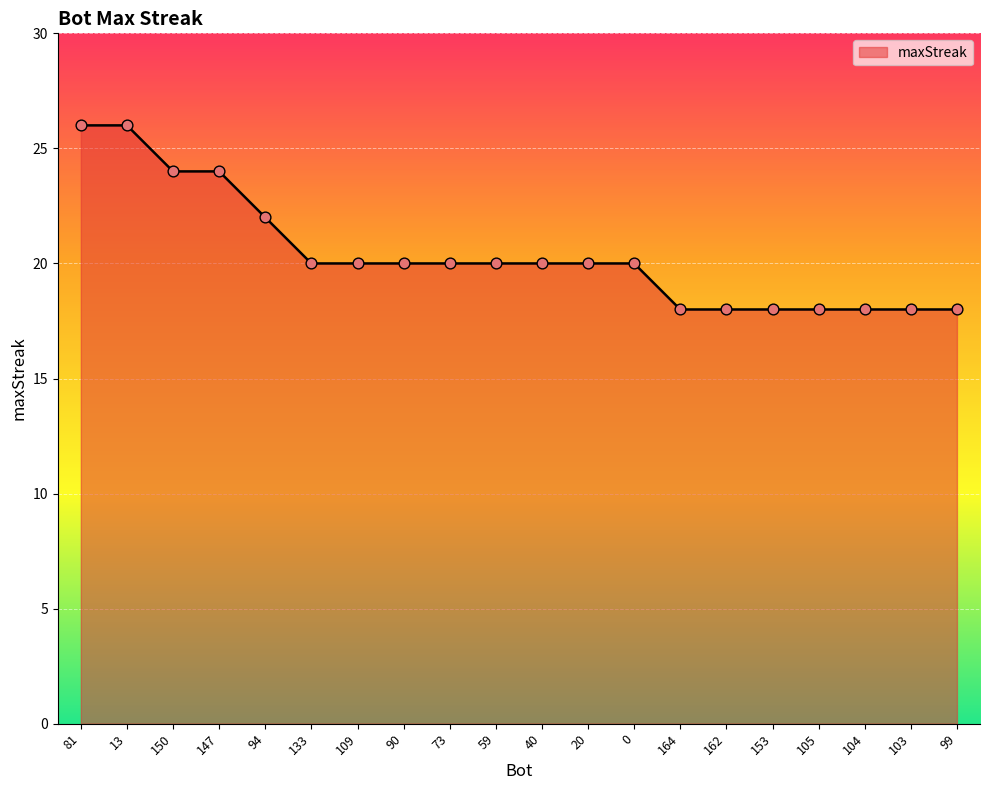

Which has a higher value, 153 or 13?

13